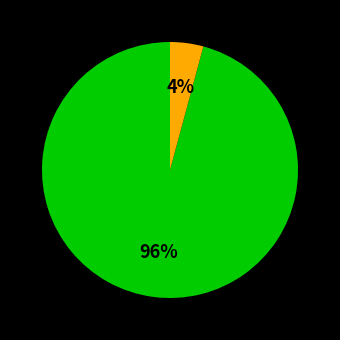

To the nearest percent, what is the difference between the largest and smallest slice percentages?

92%